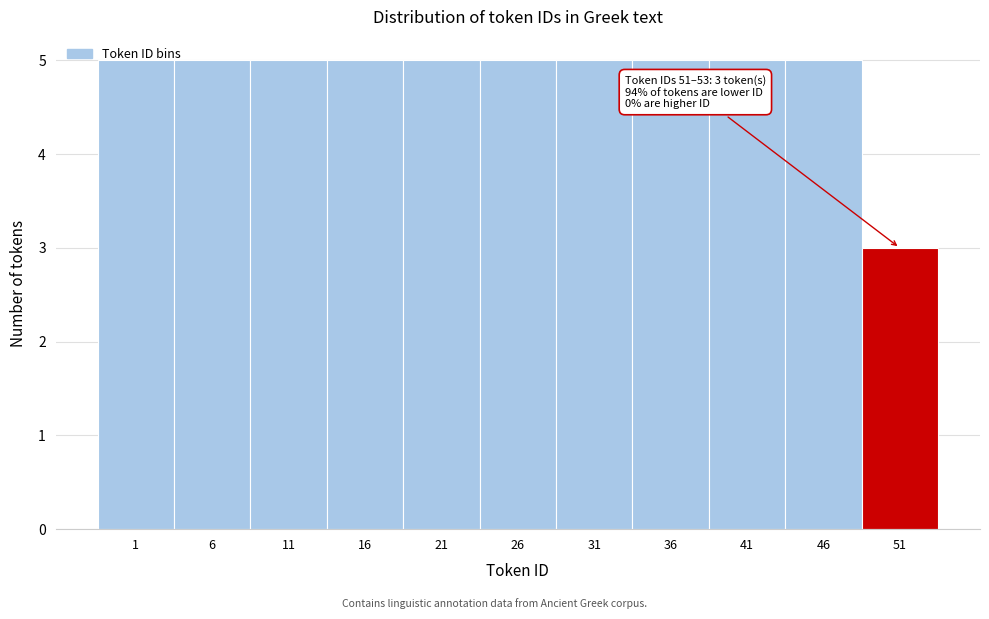

At which category does the chart reach its minimum across all series?

51